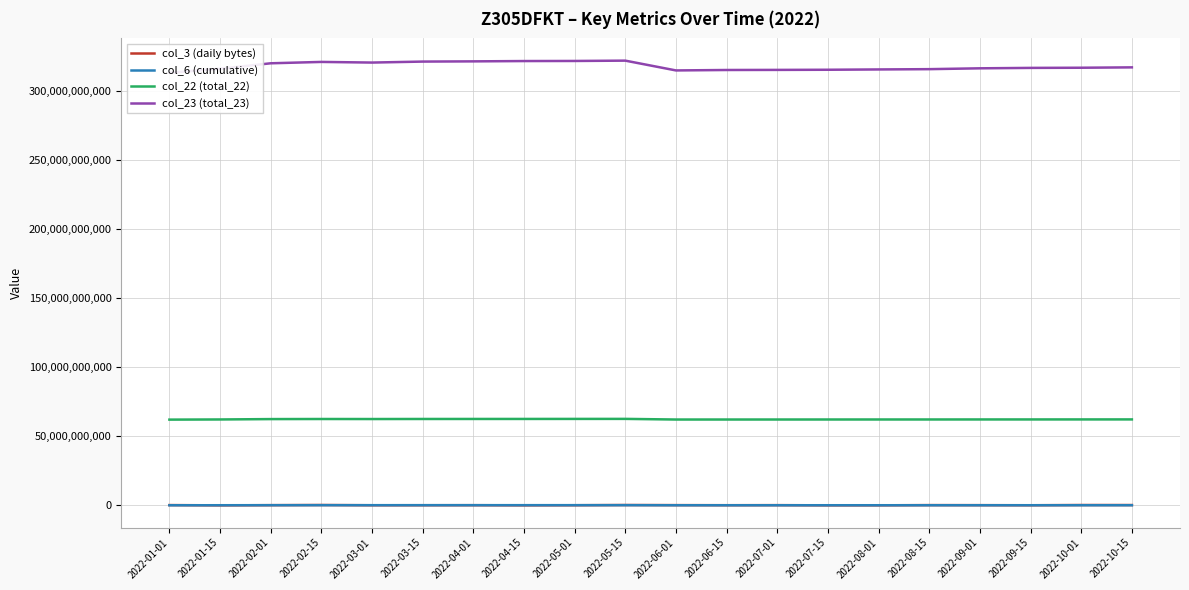

True or false: col_6 (cumulative) has a value of 129773074 at 2022-10-01.

False